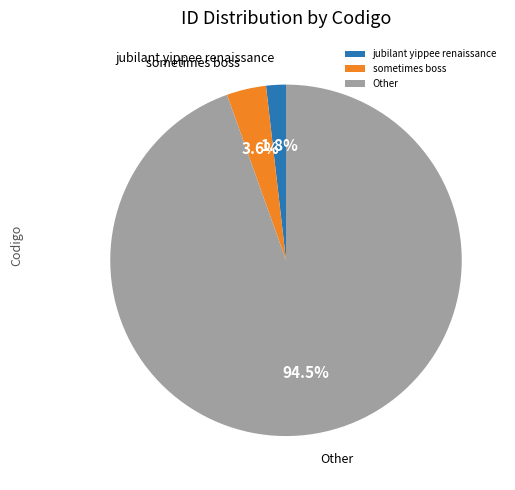

Which slice is the largest?

Other